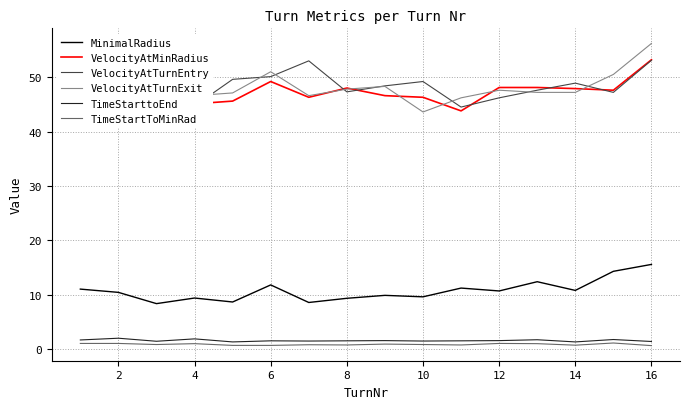

True or false: MinimalRadius has more than 1 points higher than both neighbors.

True